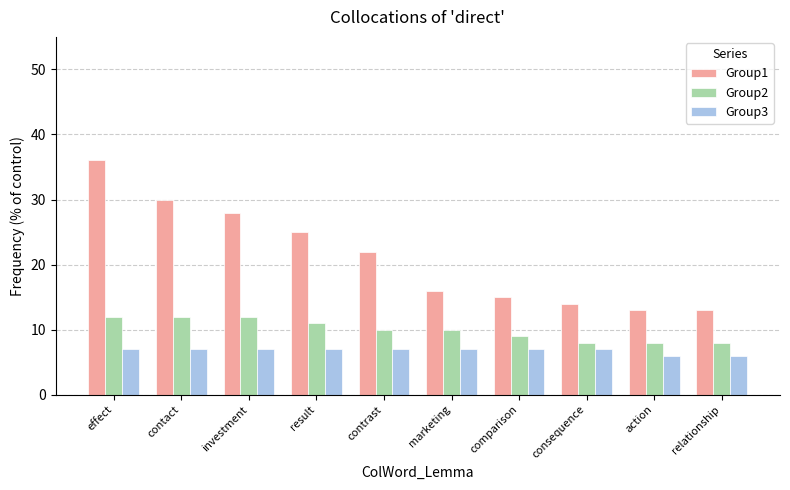

What is the label of the 2nd bar from the right?

action